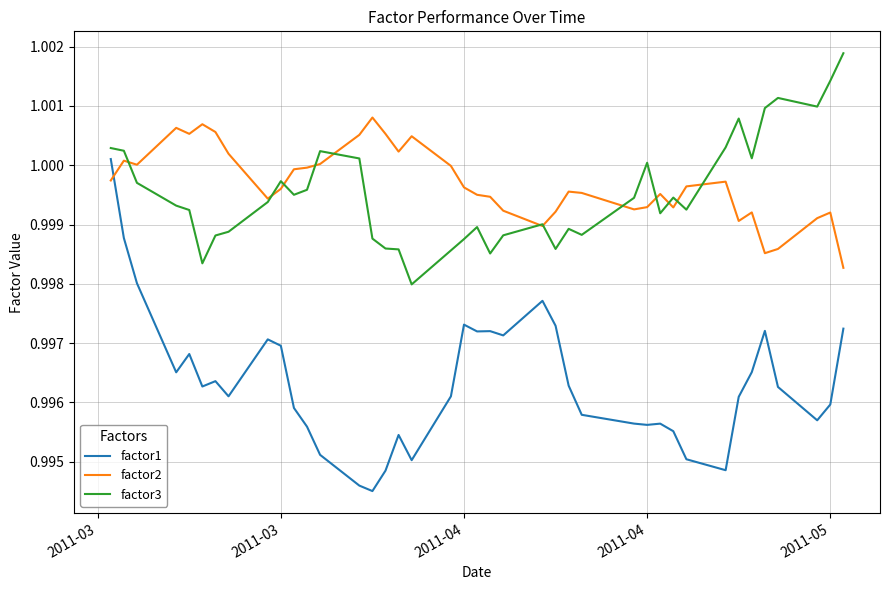

True or false: factor1 and factor2 cross at least once.

True